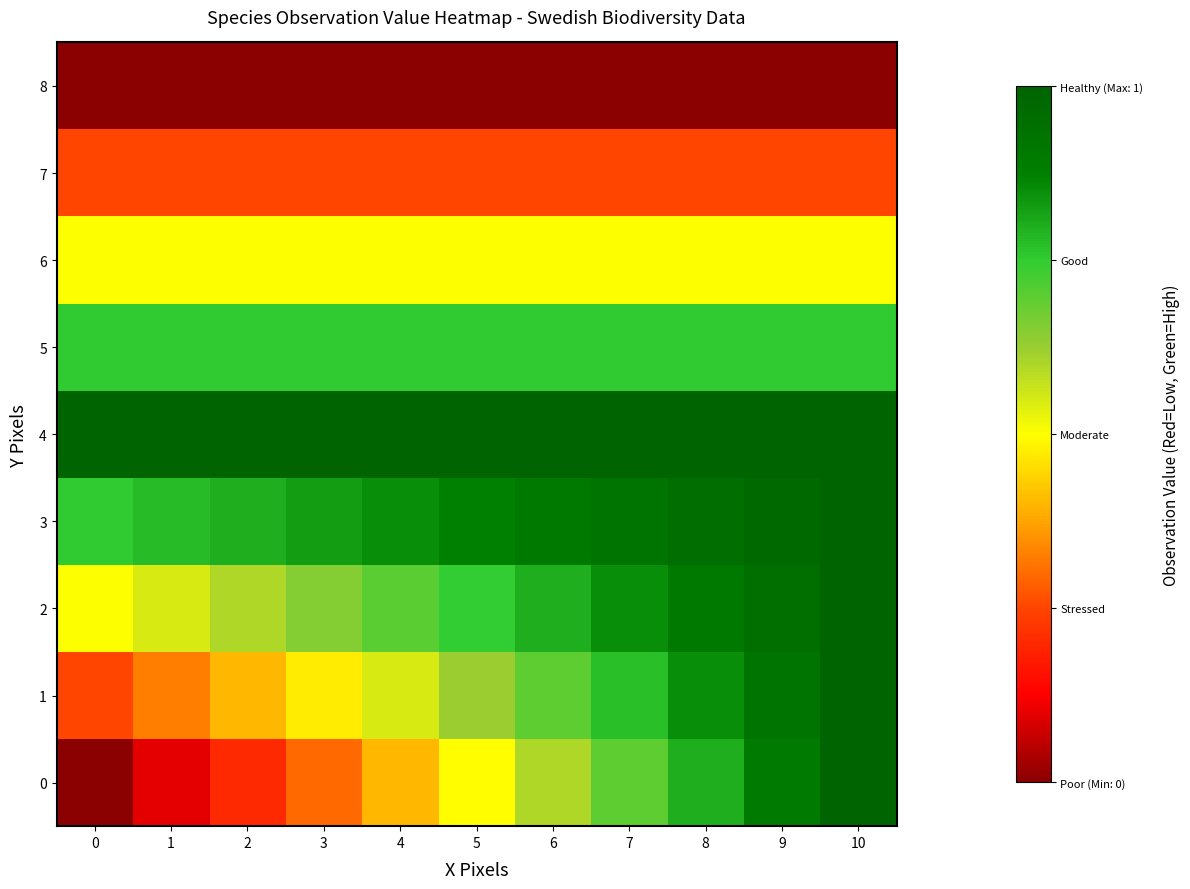

At how many categories does at least one series exceed 0?

11